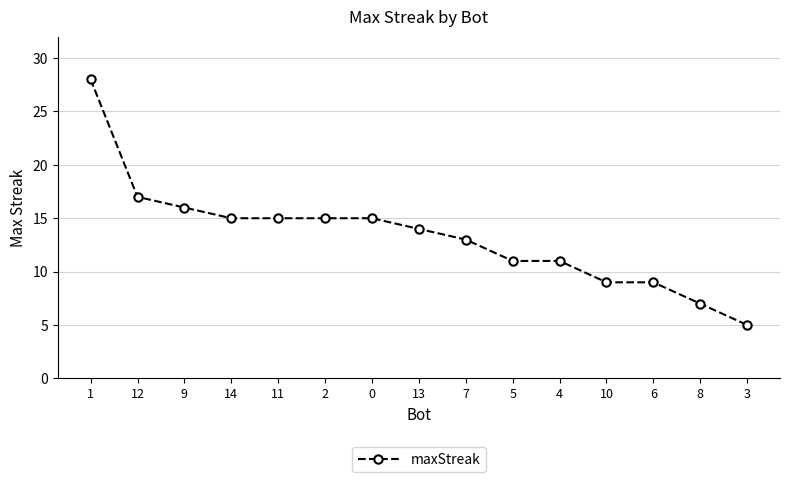

Which has a higher value, 6 or 7?

7